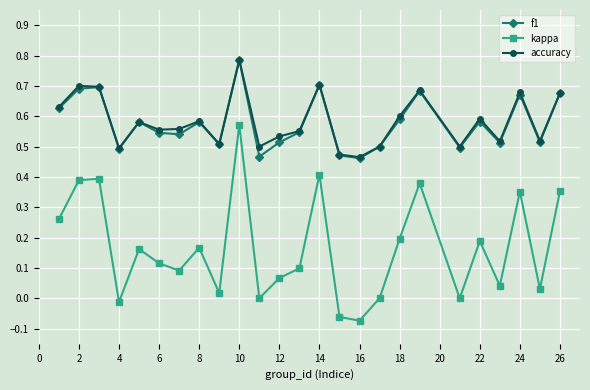

True or false: kappa and f1 intersect in this chart.

False